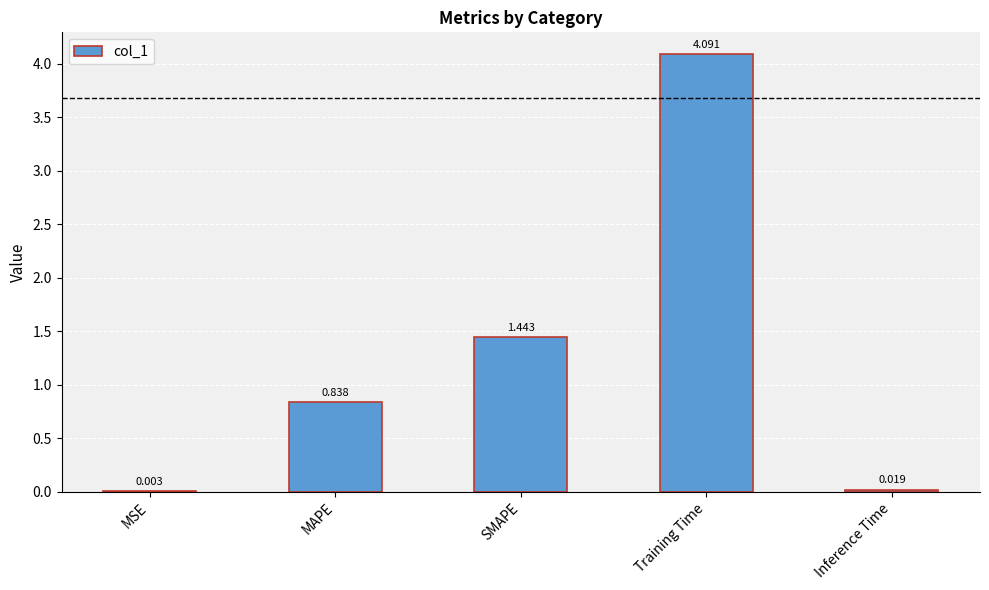

What is the average value?

1.3